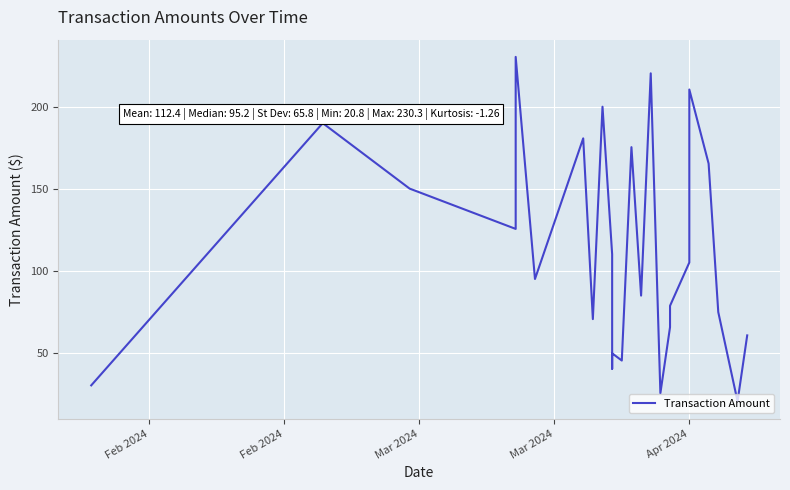

Reading right to left, transcribe all the data shown in this chart.

60.9	20.8	75.1	165.4	210.4	105.2	78.9	65.9	25.8	220.3	85.1	175.4	45.6	50.0	40.6	110.2	200.0	70.8	180.8	95.2	230.3	125.7	150.2	190.0	30.5